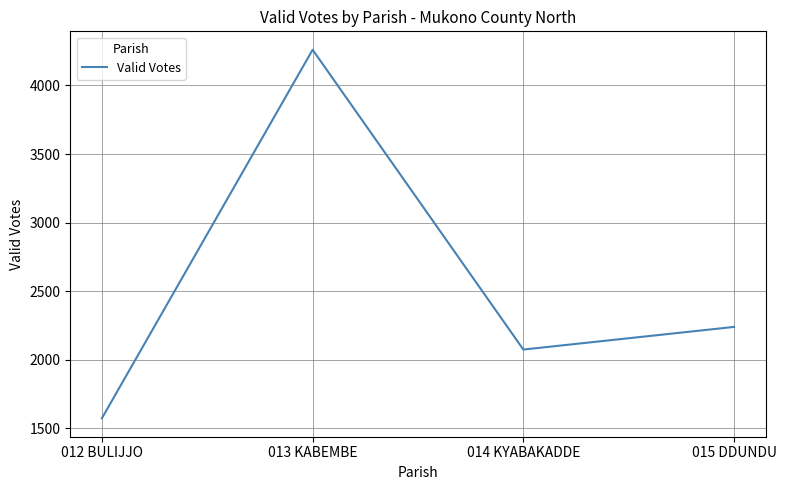

Count the number of categories in the chart.

4